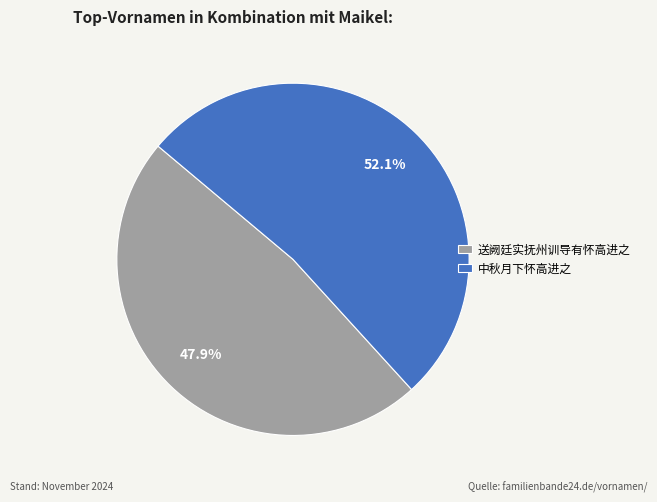

Does 送阙廷实抚州训导有怀高进之 account for over 50% of the chart?

No